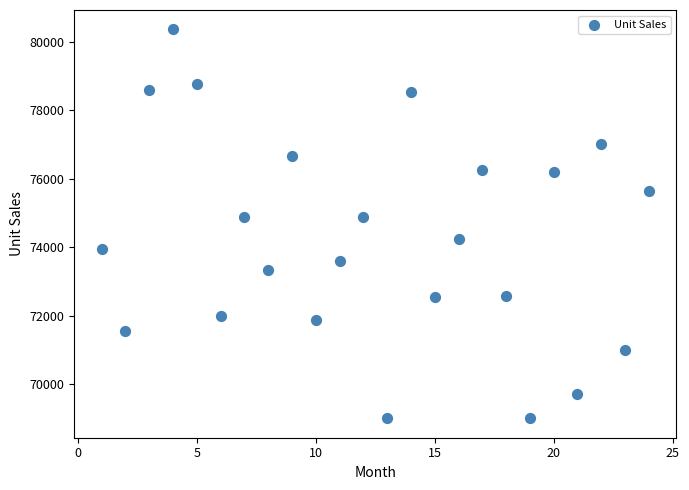

What is the range of X values (max minus min)?

23